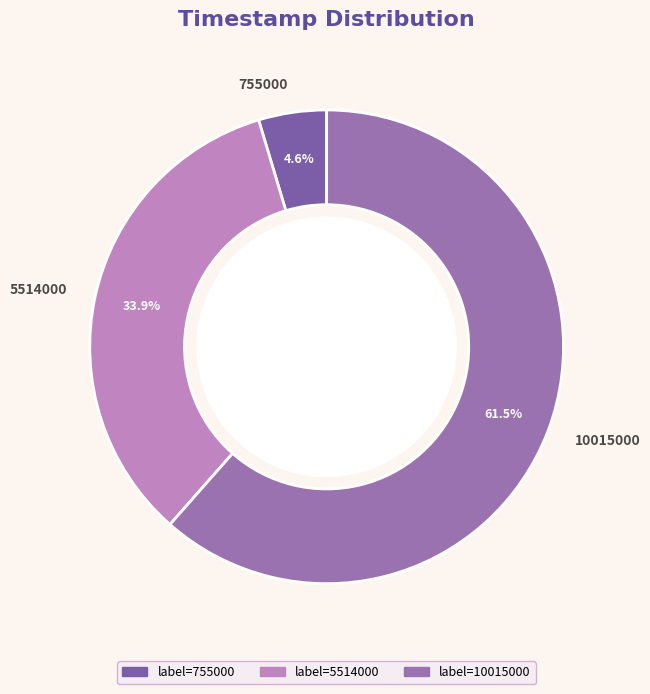

The 5514000 slice represents 34% of the pie. True or false?

True